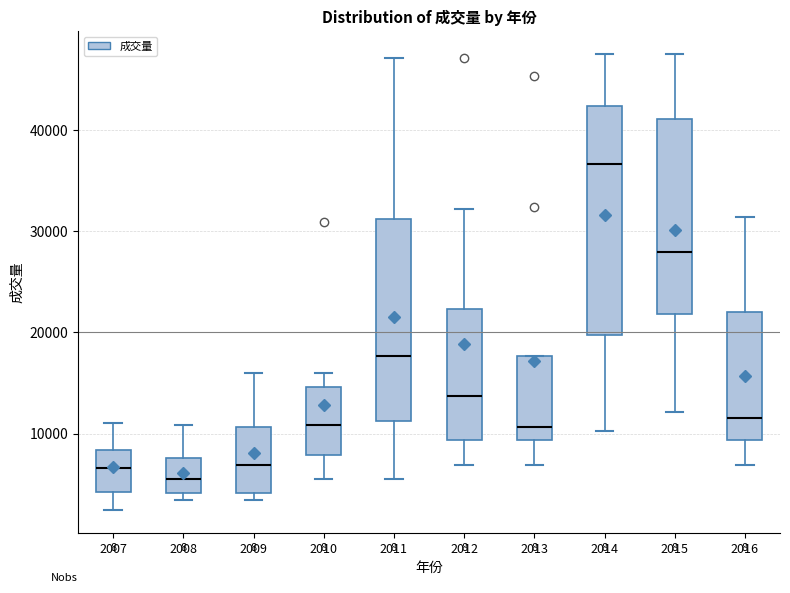

Which box has the highest median line?

2014